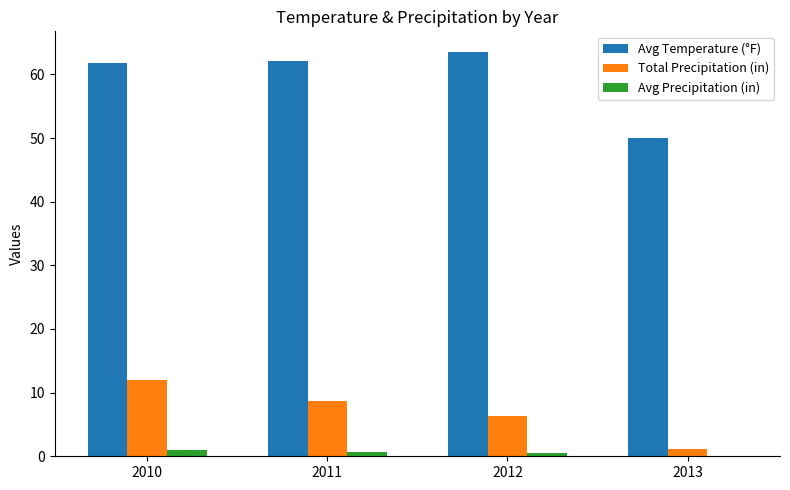

Which series has the widest spread of values?

Avg Temperature (°F)